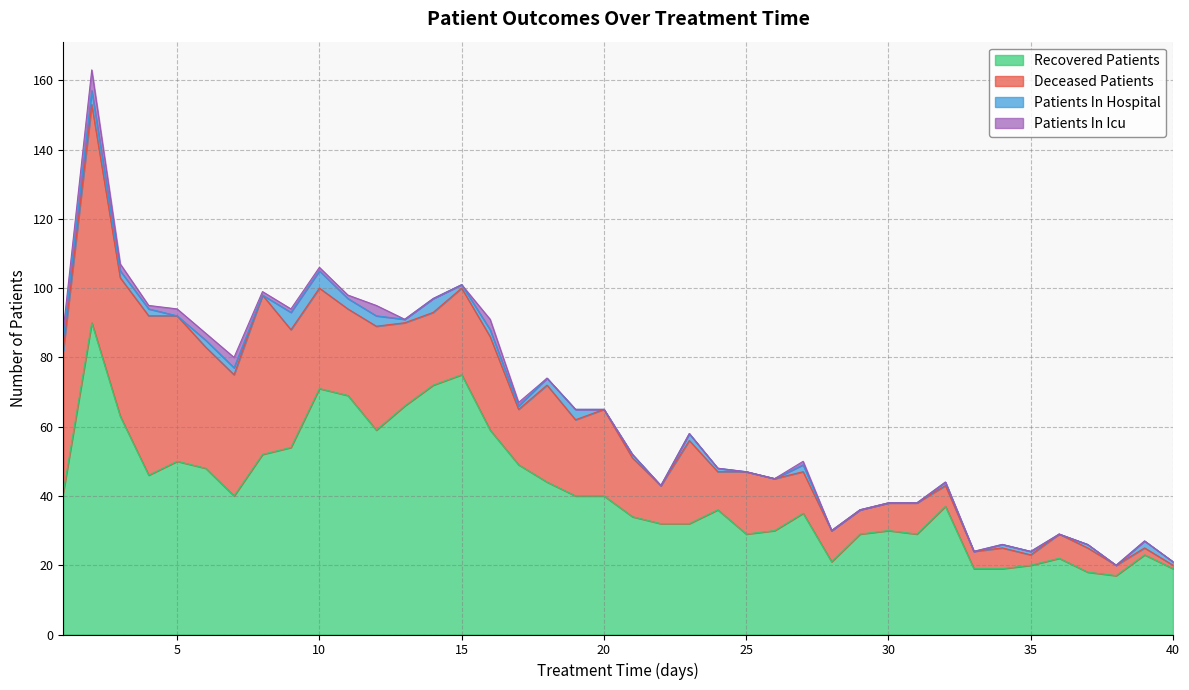

What is the approximate value of deceased_patients at 19?

22